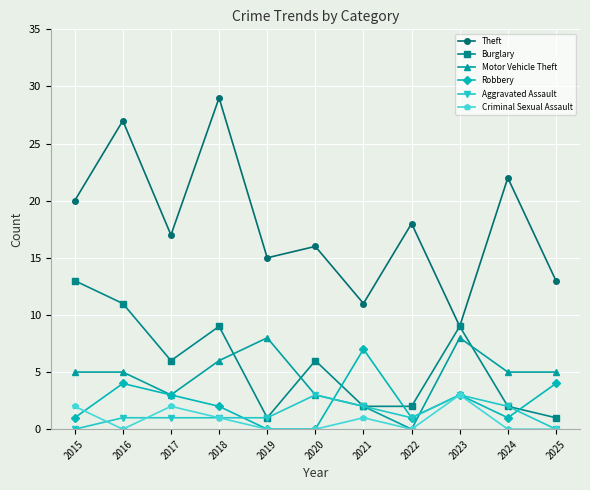

How many interior local valleys does the Theft series have?

4